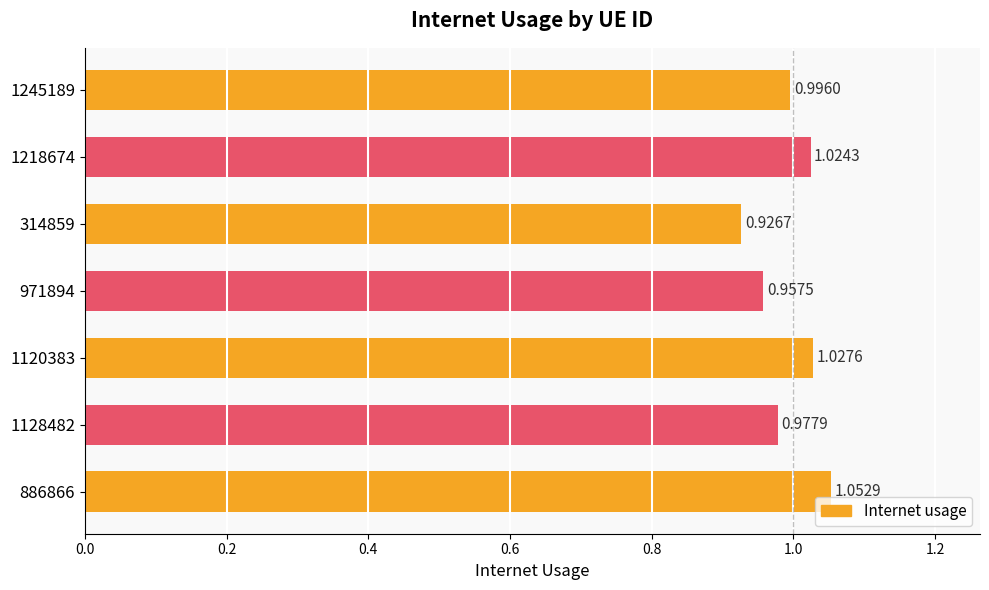

List the labels in order of value, largest first.

886866, 1120383, 1218674, 1245189, 1128482, 971894, 314859